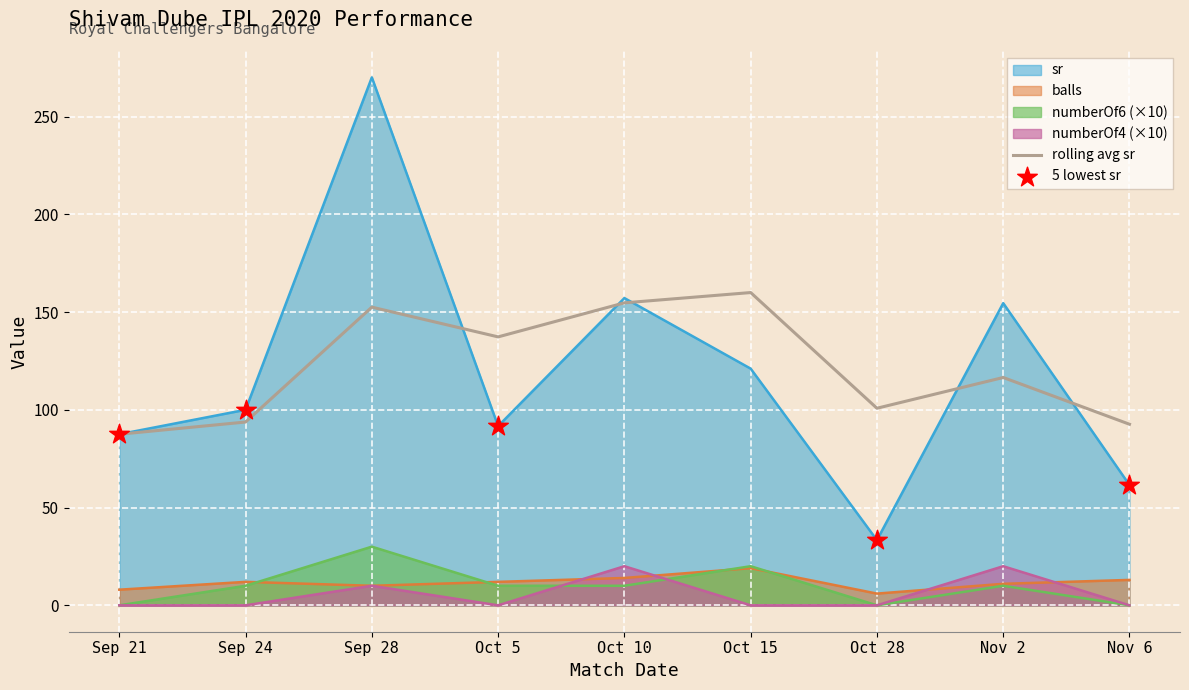

Which series has the largest total across all categories?

sr